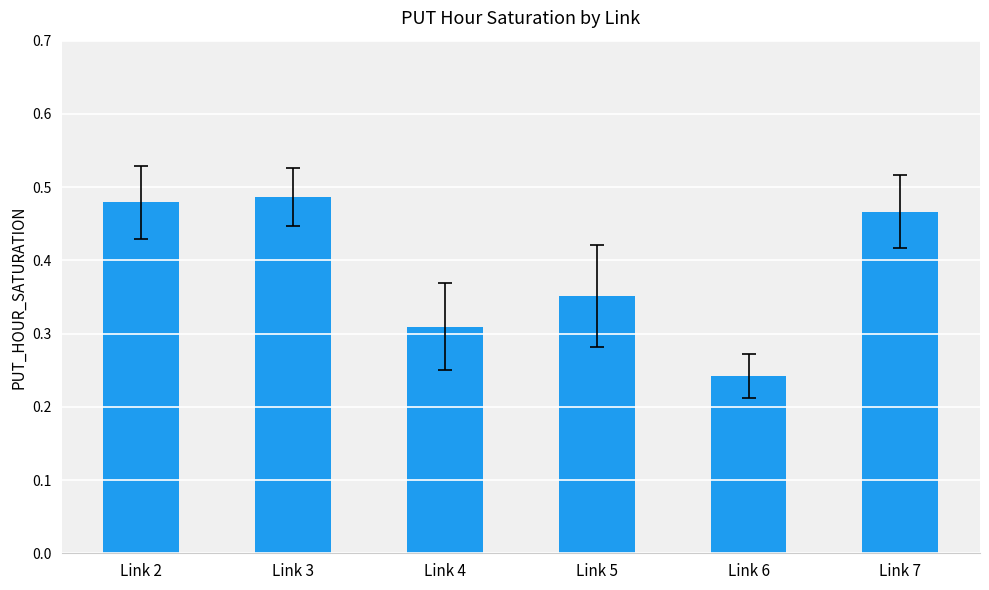

How many series are shown in this chart?

1